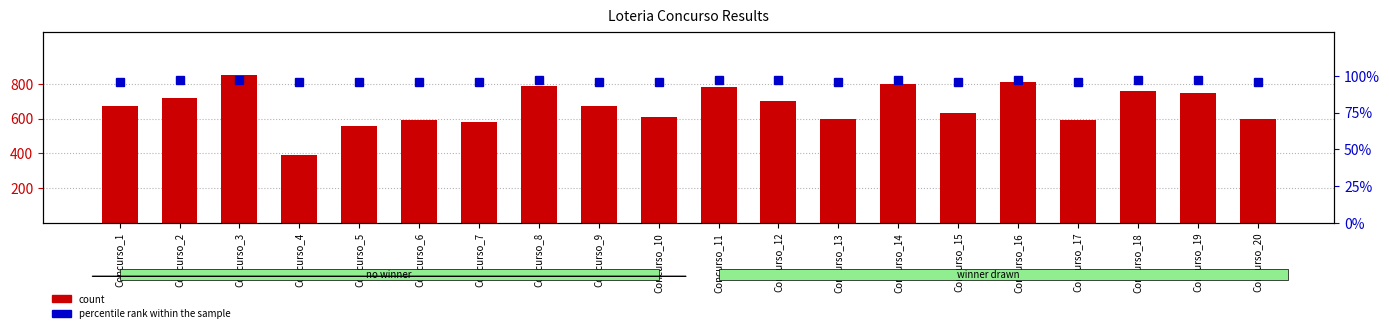

Which series has the largest range (max minus min)?

count